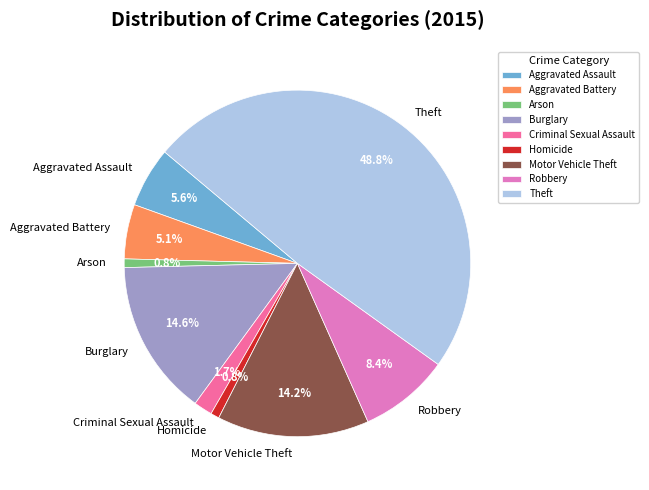

Does Burglary account for over 50% of the chart?

No